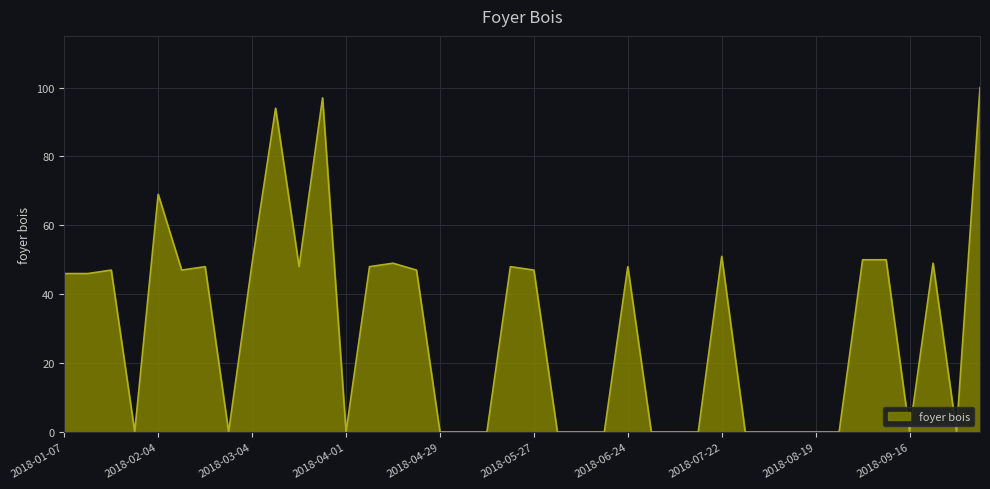

What is the maximum value shown in the chart?

100